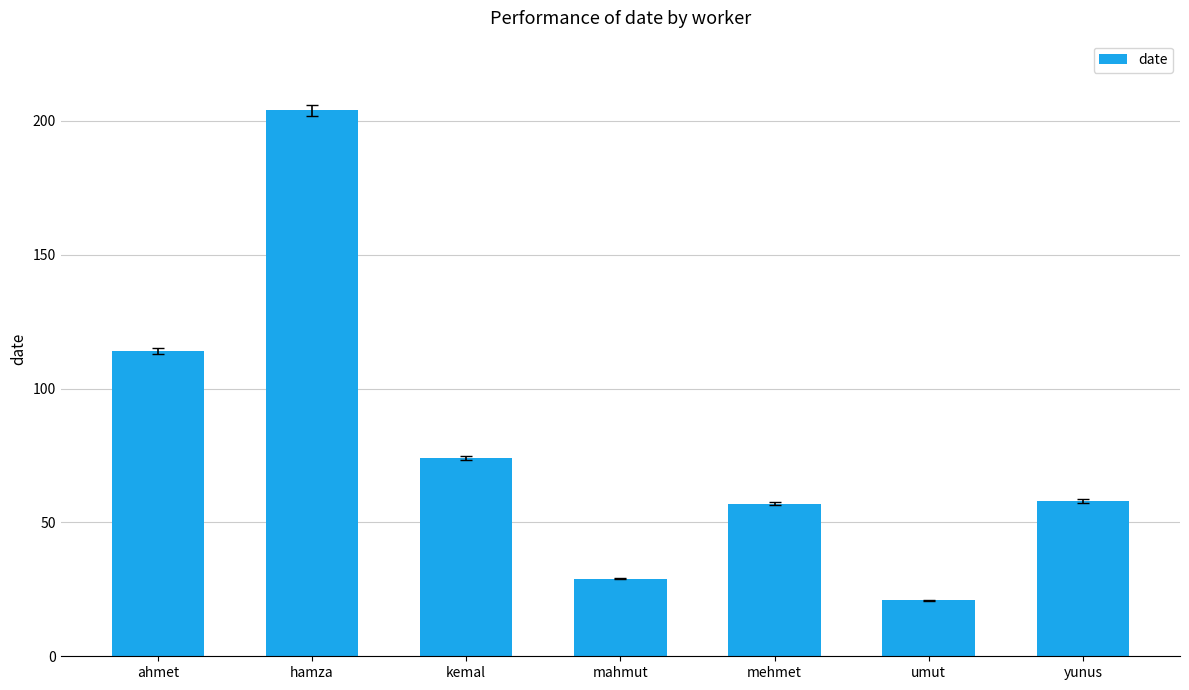

At which category does the chart reach its minimum across all series?

umut